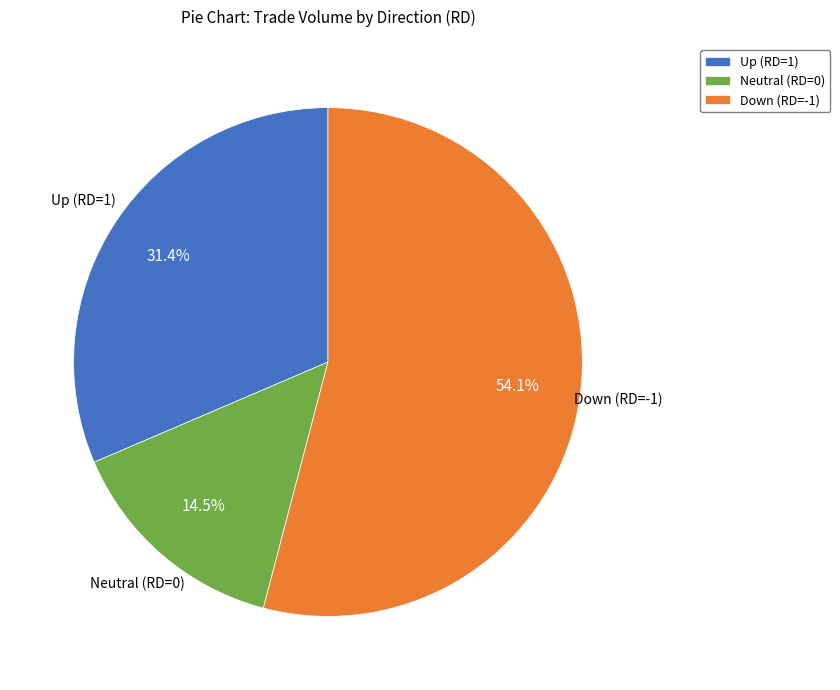

Rank the categories by value from highest to lowest.

Down (RD=-1), Up (RD=1), Neutral (RD=0)